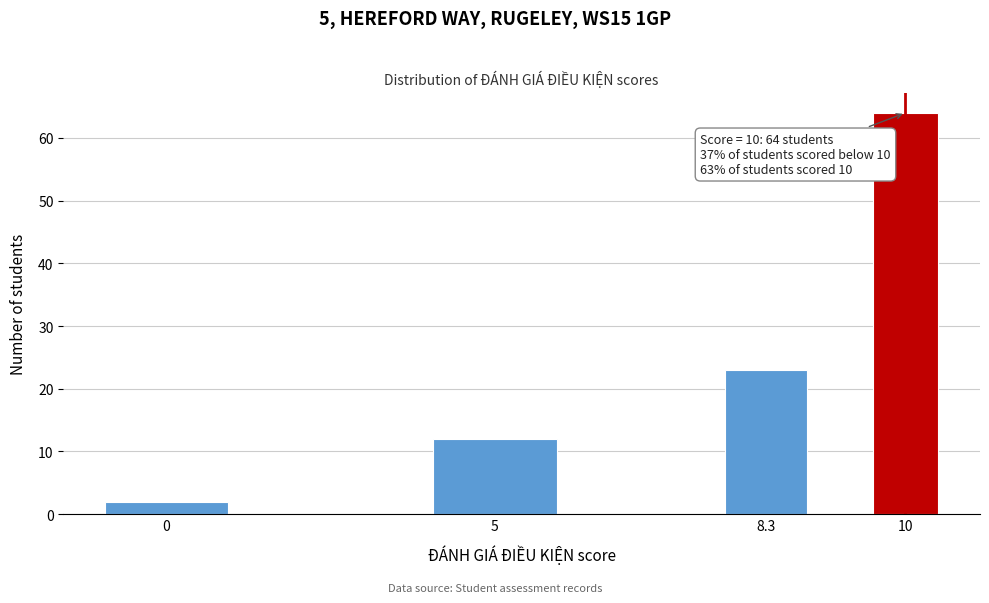

Reading left to right, what are all the values shown in this chart?

0=2	5=12	8.3=23	10=64